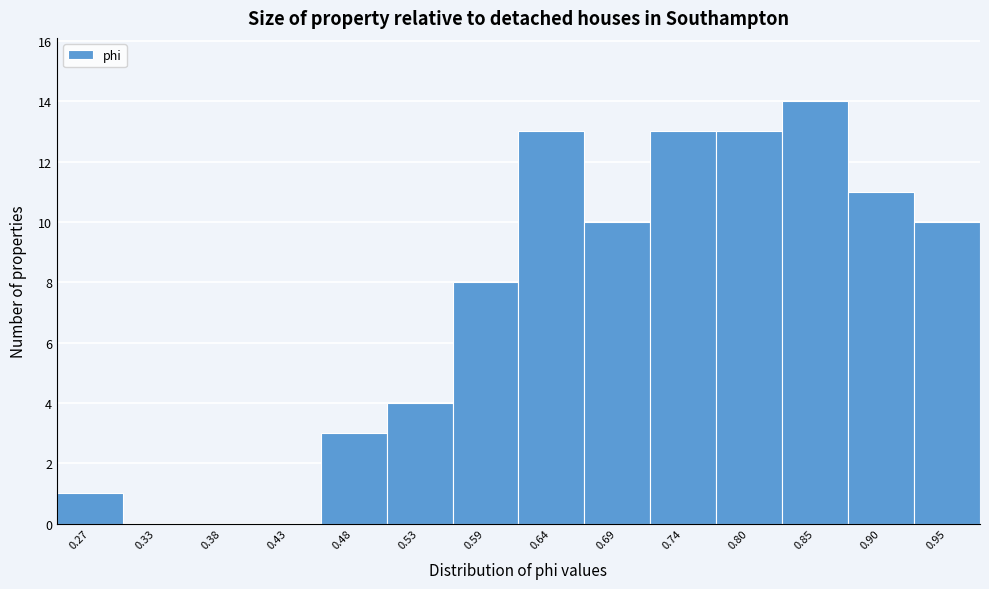

Reading left to right, list every bar in this chart as the range it spans on the x-axis followed by its height. Neither the bar edges nor the heights are printed on the chart, so give them approximately, as read against the axes.

0.25 to 0.30: 1
0.30 to 0.35: 0
0.35 to 0.40: 0
0.40 to 0.46: 0
0.46 to 0.51: 3
0.51 to 0.56: 4
0.56 to 0.61: 8
0.61 to 0.67: 13
0.67 to 0.72: 10
0.72 to 0.77: 13
0.77 to 0.82: 13
0.82 to 0.88: 14
0.88 to 0.93: 11
0.93 to 0.98: 10